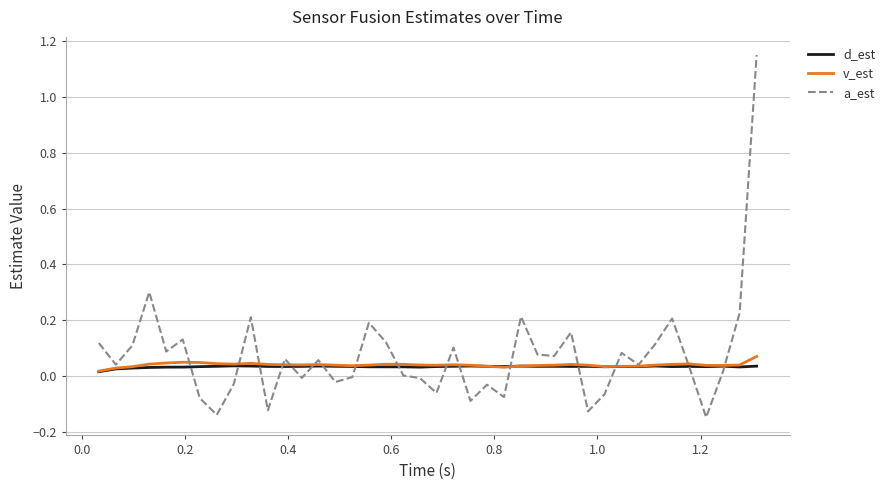

Which series has the widest spread of values?

a_est